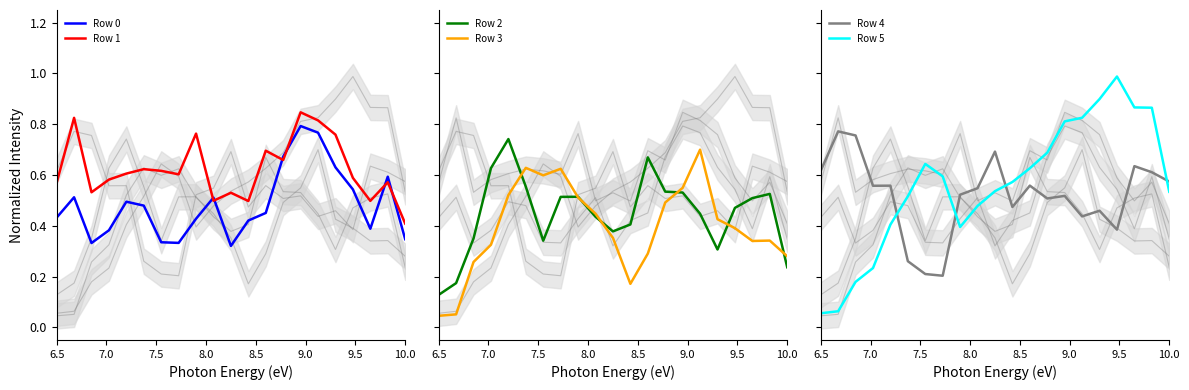

Does the chart have visible grid lines?

No